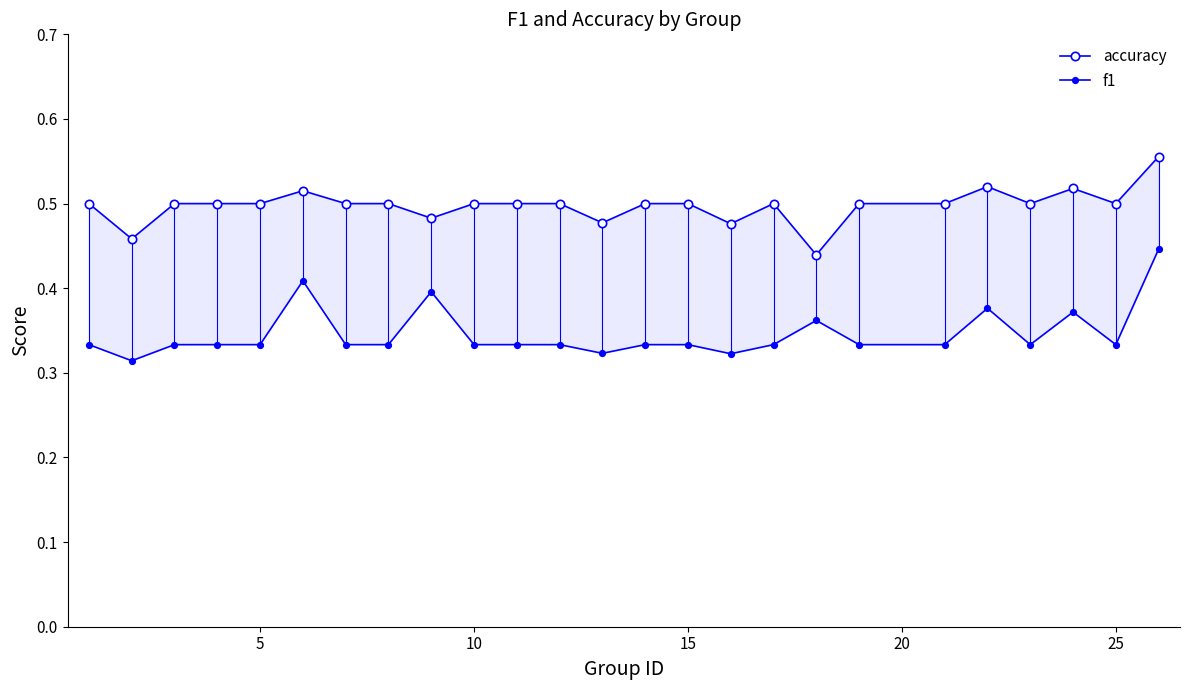

At how many categories does at least one series exceed 0?

25